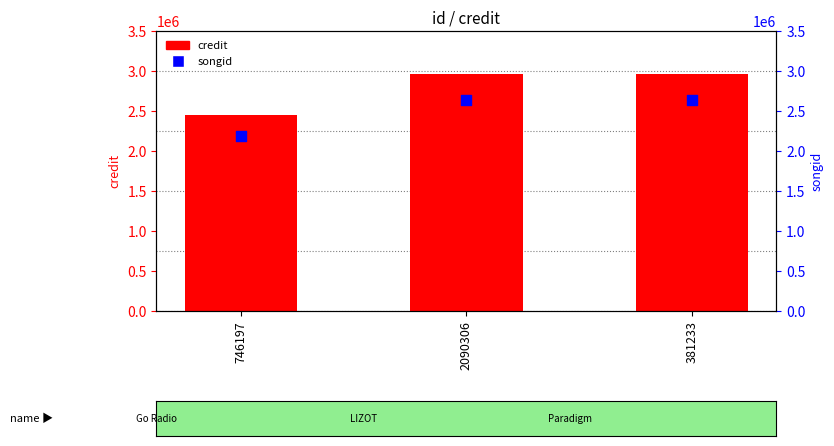

At which category is the sum across all series the highest?

2090306